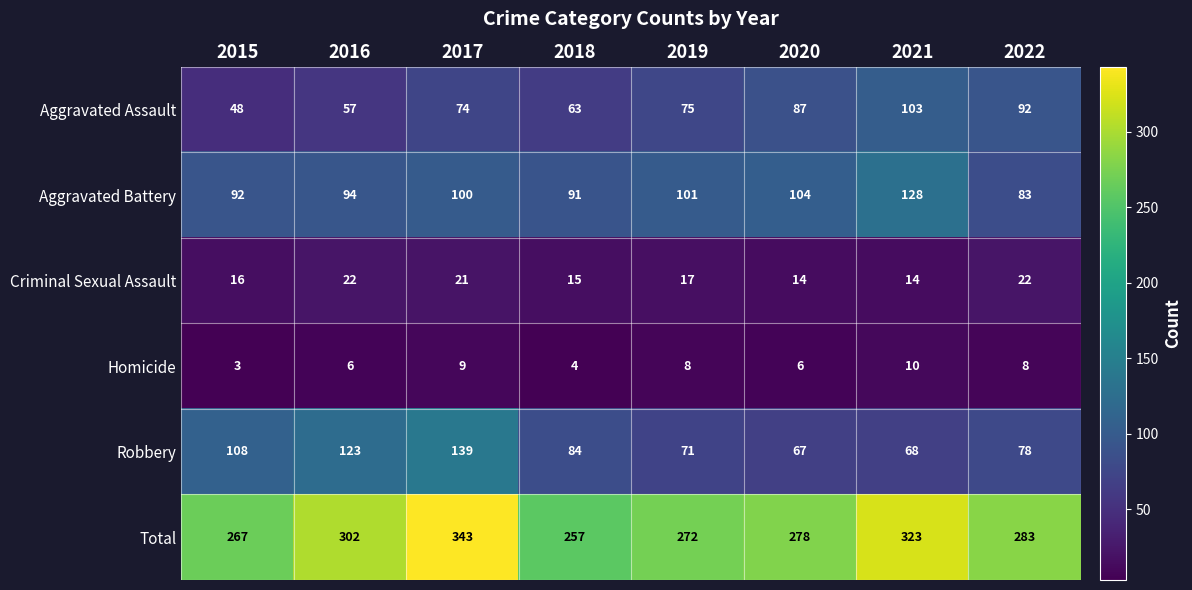

How many distinct data groups are displayed?

6